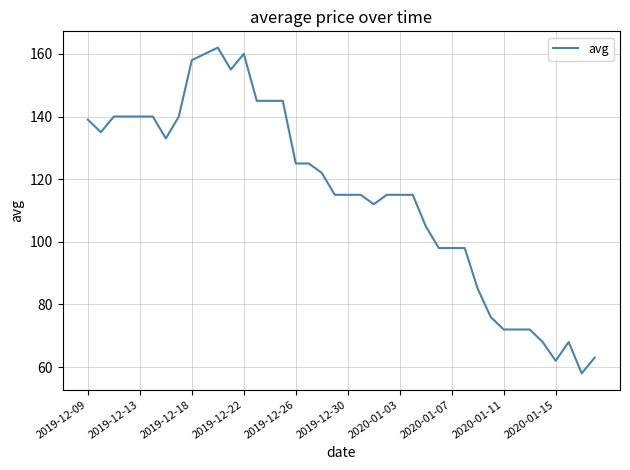

What is the difference between the maximum and minimum values?

104